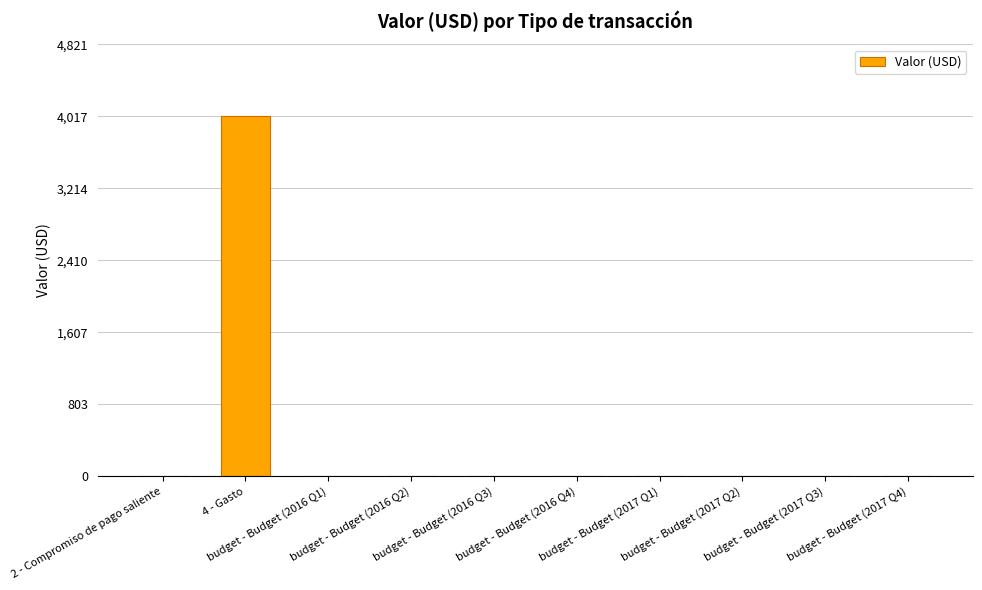

What is the sum of all values?

4018